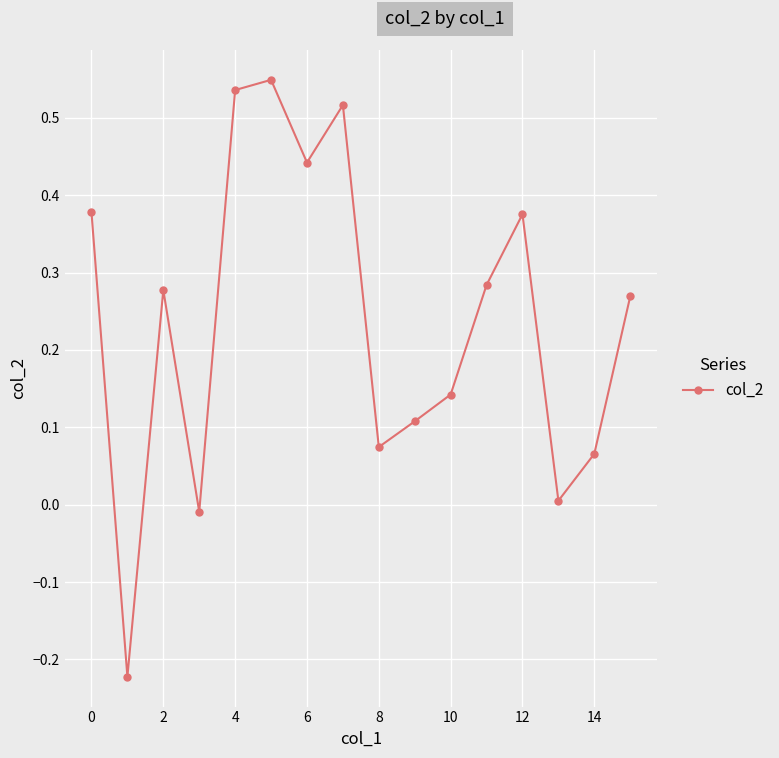

What is the sum of all values?

3.8